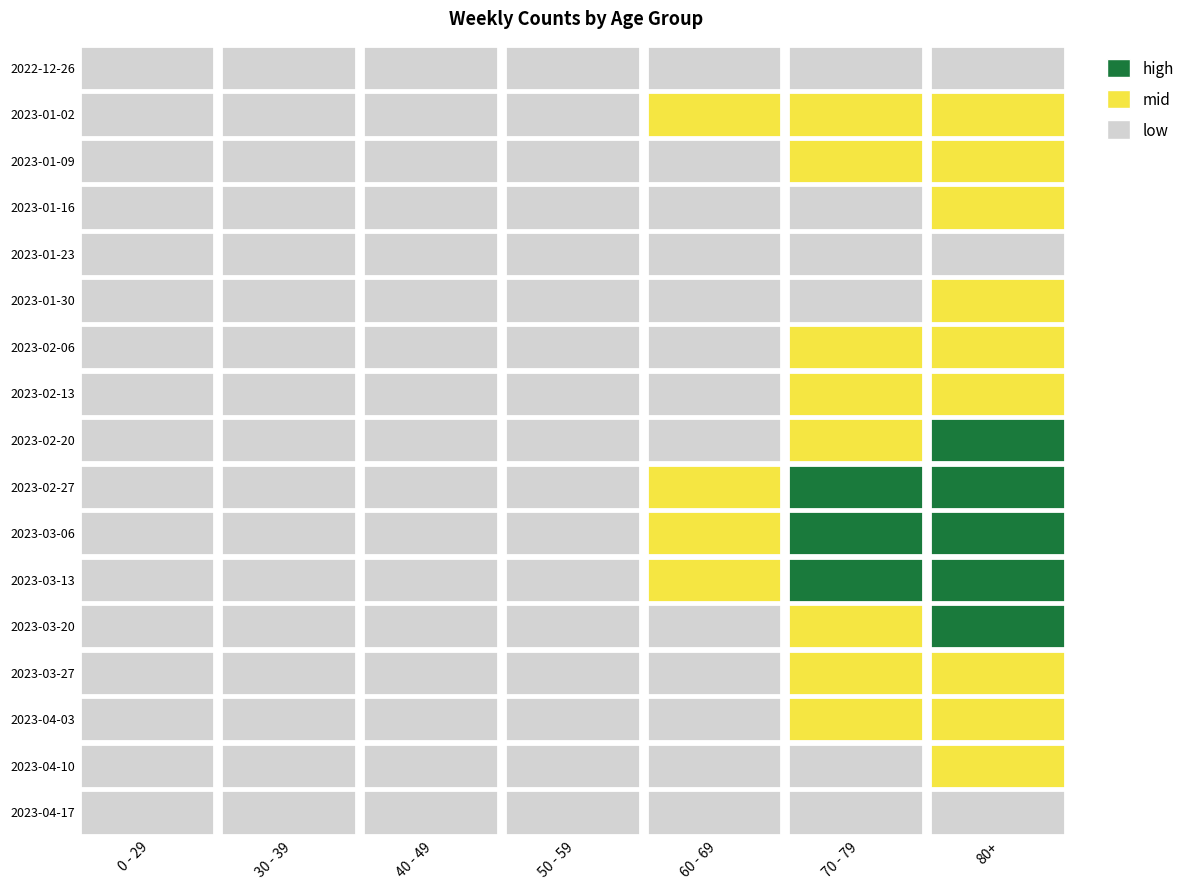

Which series changed the most between 60 - 69 and 70 - 79?

2023-03-13